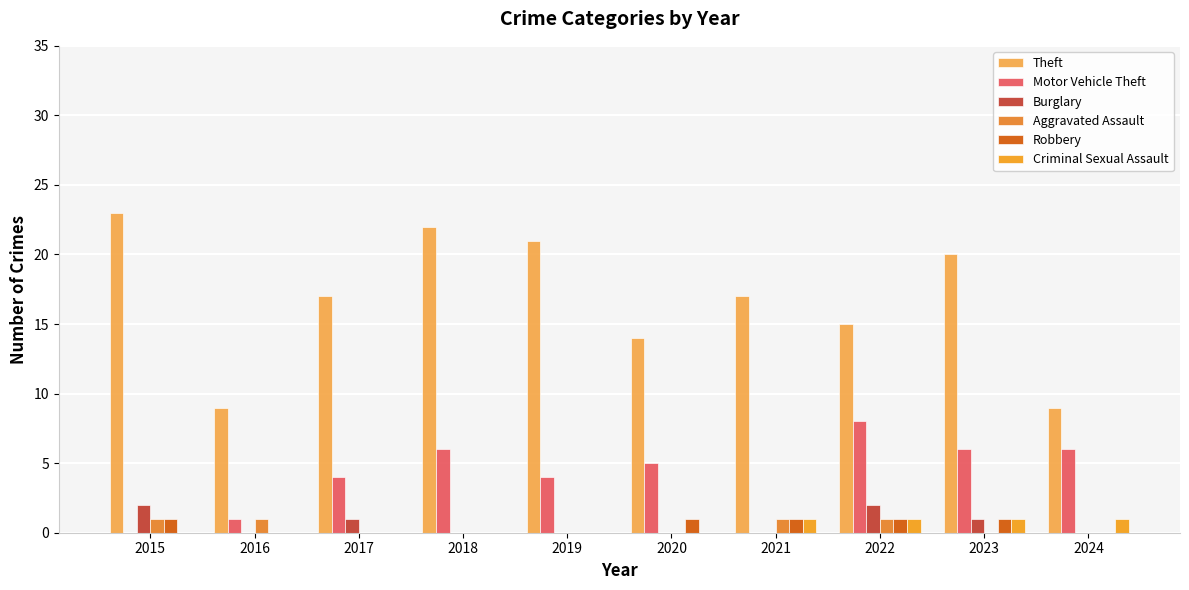

Reading right to left, list all the values displayed in this chart.

Theft: 2024=9	2023=20	2022=15	2021=17	2020=14	2019=21	2018=22	2017=17	2016=9	2015=23
Motor Vehicle Theft: 2024=6	2023=6	2022=8	2021=0	2020=5	2019=4	2018=6	2017=4	2016=1	2015=0
Burglary: 2024=0	2023=1	2022=2	2021=0	2020=0	2019=0	2018=0	2017=1	2016=0	2015=2
Aggravated Assault: 2024=0	2023=0	2022=1	2021=1	2020=0	2019=0	2018=0	2017=0	2016=1	2015=1
Robbery: 2024=0	2023=1	2022=1	2021=1	2020=1	2019=0	2018=0	2017=0	2016=0	2015=1
Criminal Sexual Assault: 2024=1	2023=1	2022=1	2021=1	2020=0	2019=0	2018=0	2017=0	2016=0	2015=0